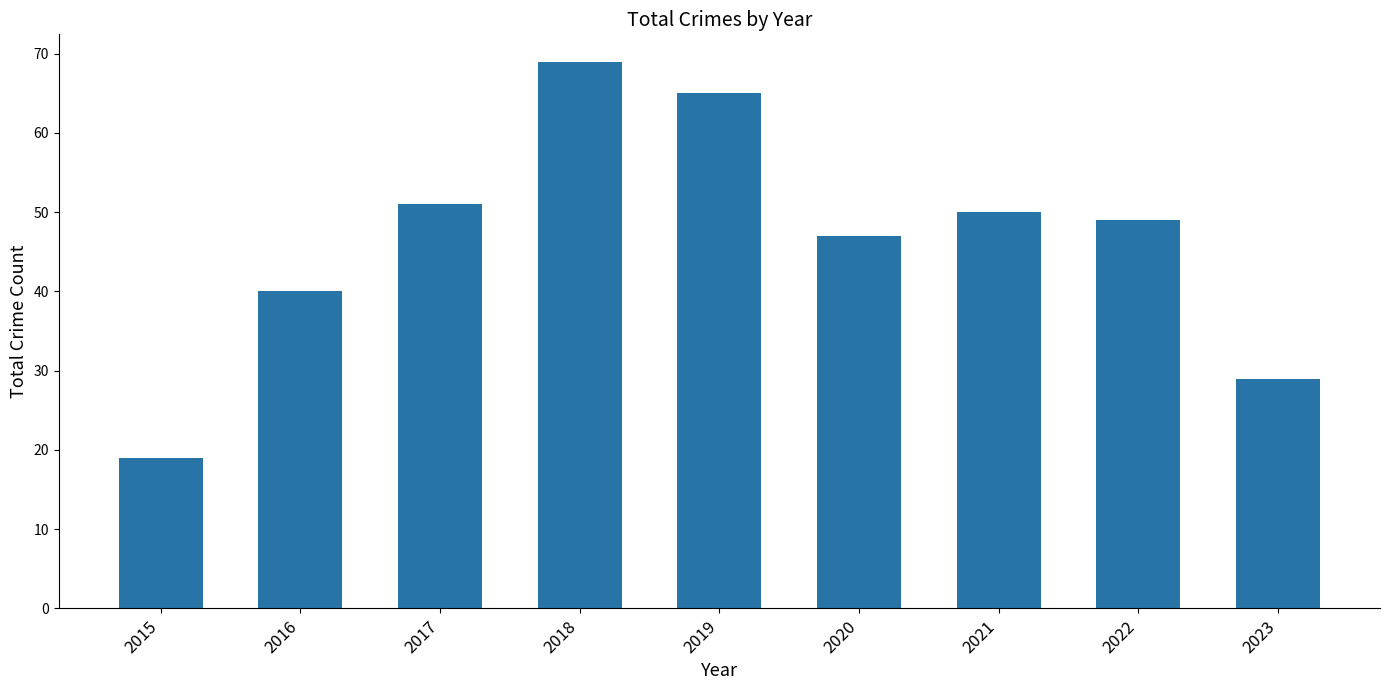

Reading left to right, transcribe all the data shown in this chart.

2015=19	2016=40	2017=51	2018=69	2019=65	2020=47	2021=50	2022=49	2023=29